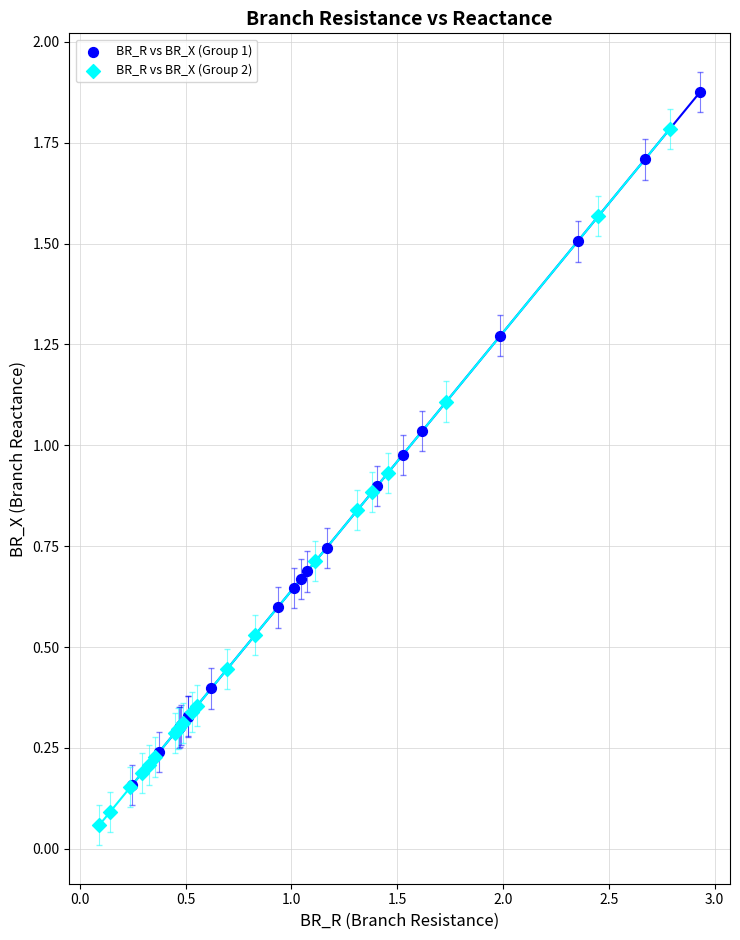

Which series reaches the minimum Y coordinate?

BR_R vs BR_X (Group 2)